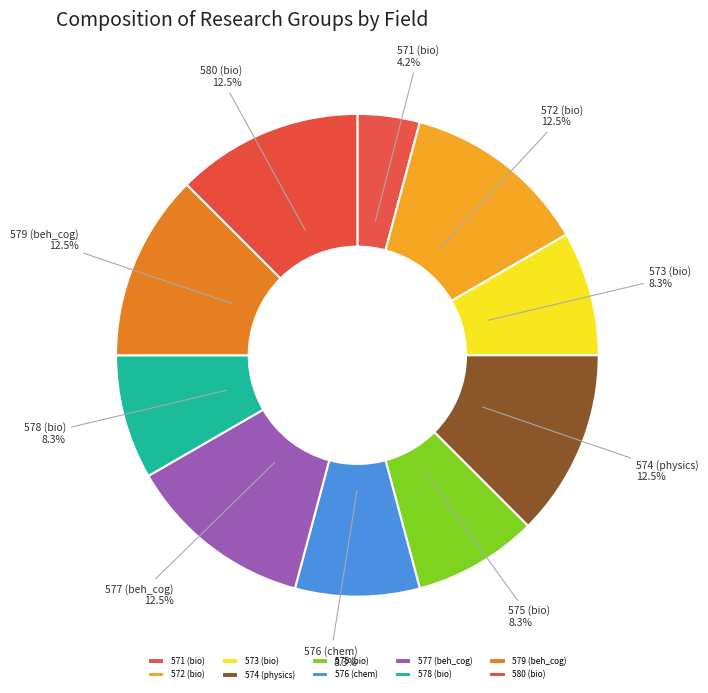

Is the sum of 572 (bio) and 578 (bio) greater than half?

No